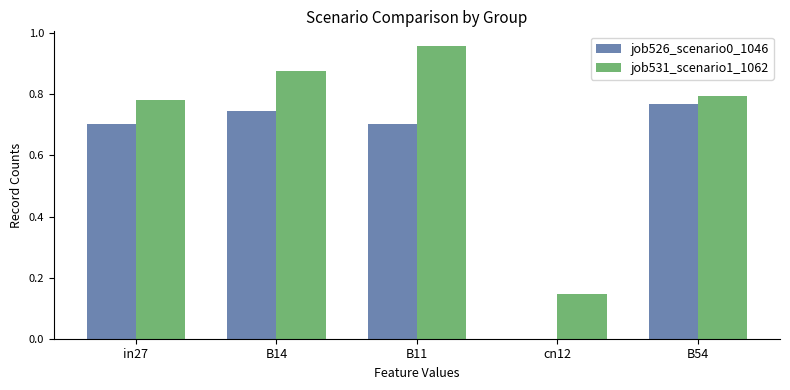

Which series has the largest total across all categories?

job531_scenario1_1062